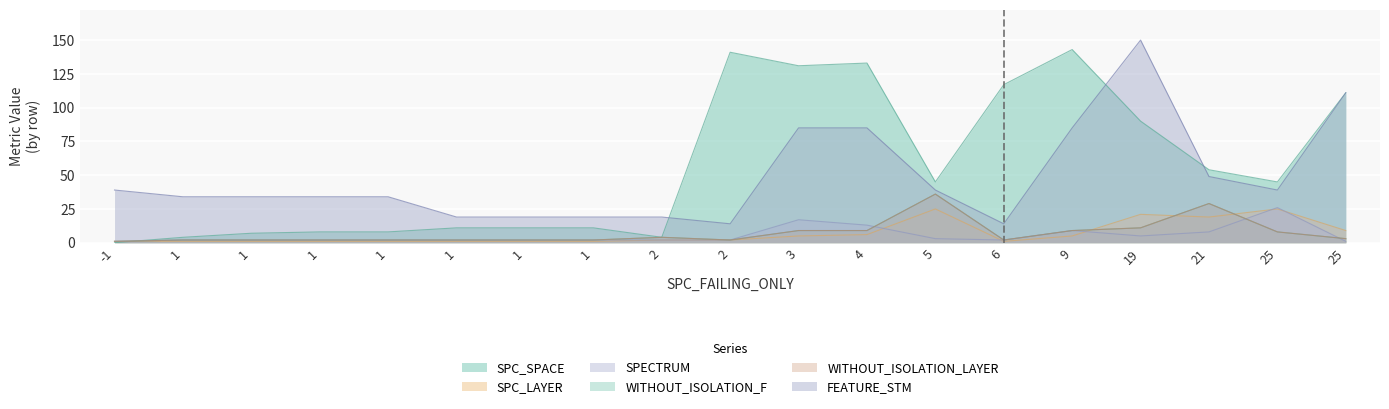

Is it true that WITHOUT_ISOLATION_F equals 2 at 1?

True